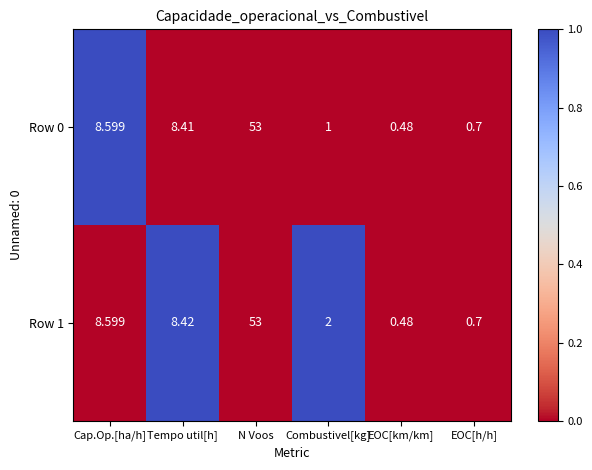

Is the value of Row 1 at N Voos greater than the value of Row 0 at Tempo util[h]?

Yes